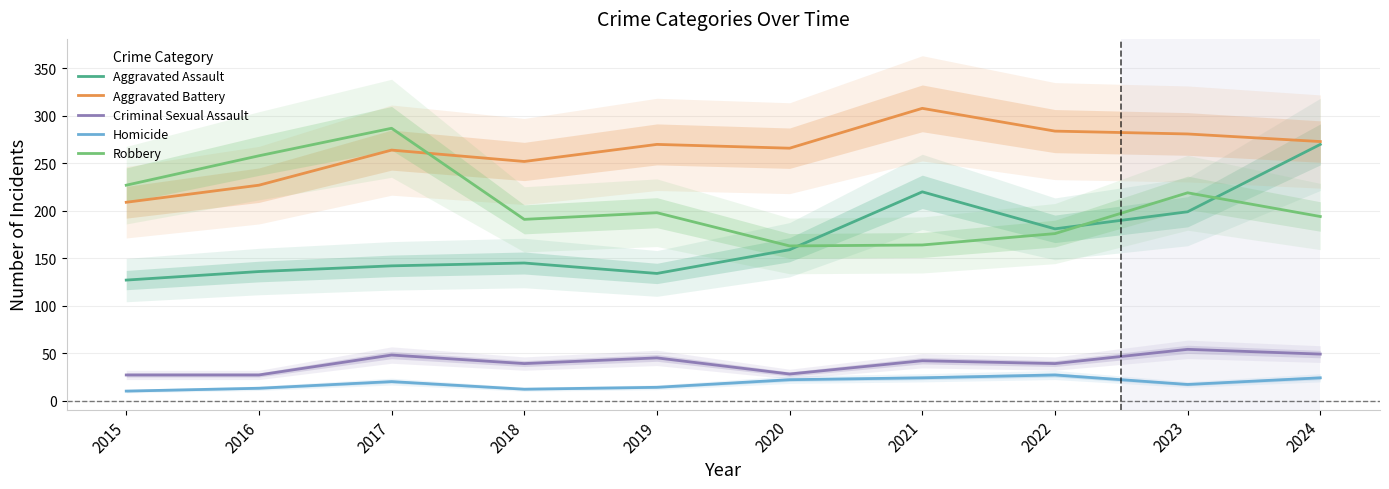

What are all the series names shown in the legend?

Aggravated Assault, Aggravated Battery, Criminal Sexual Assault, Homicide, Robbery